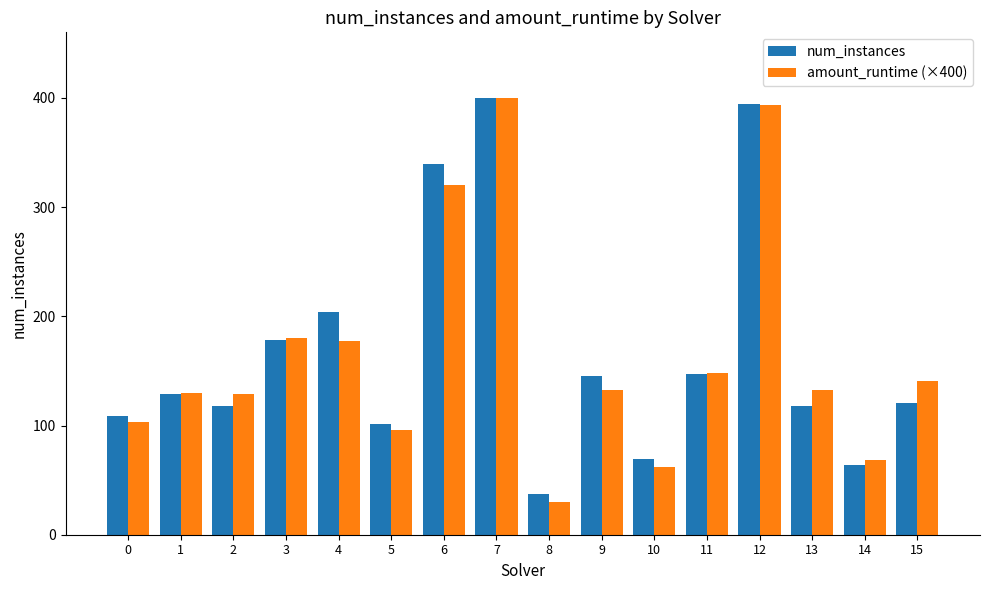

Which series changed the most between 1 and 14?

num_instances